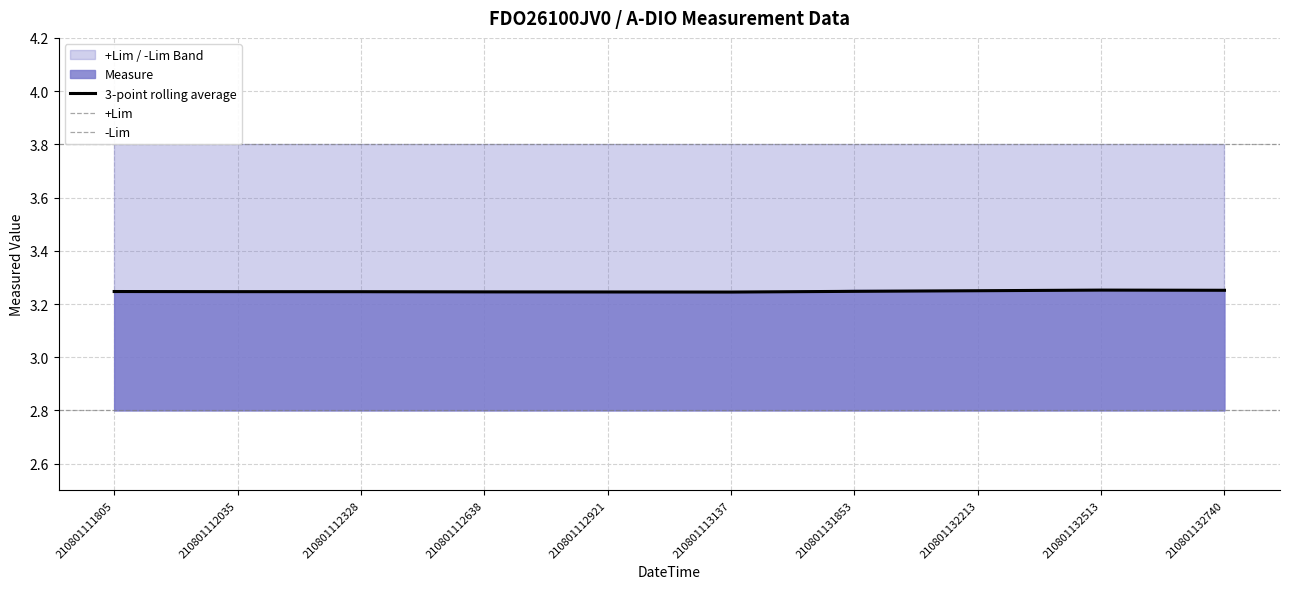

Where is -Lim nearest to the value 2?

210801111805